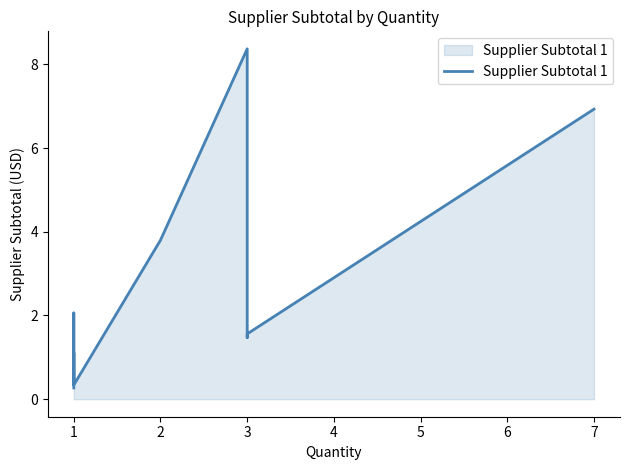

How many points are higher than both their immediate neighbors (excluding endpoints)?

3